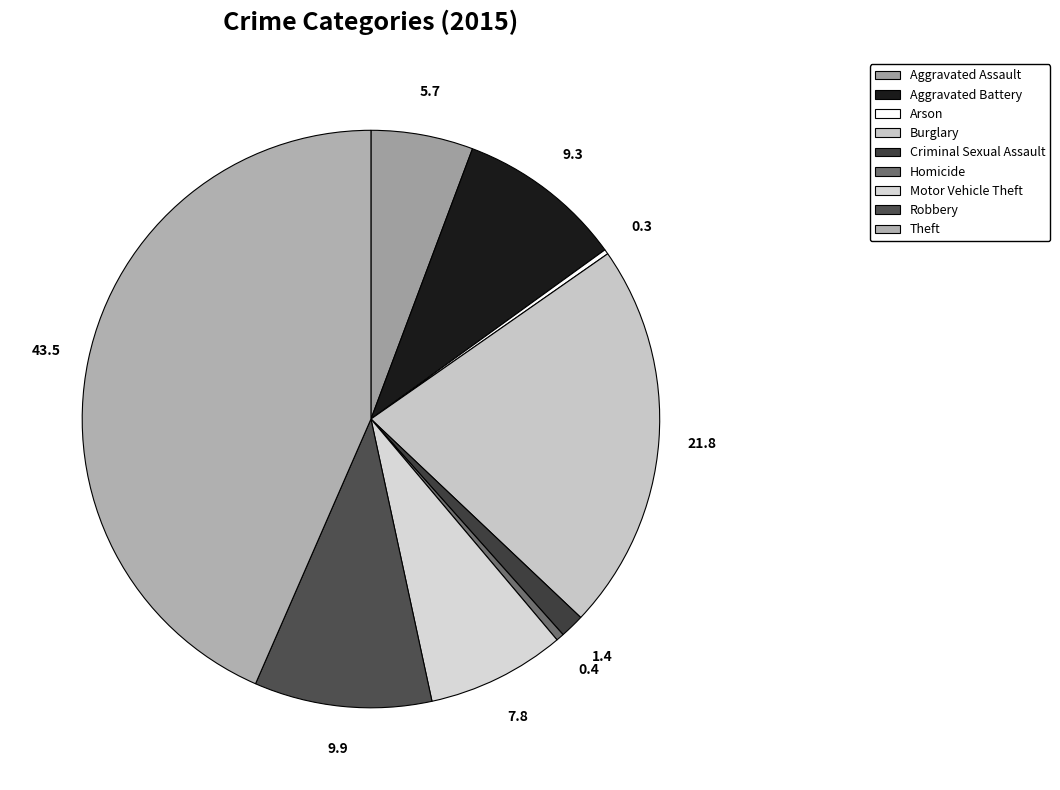

To the nearest percent, what portion does Robbery represent?

10%